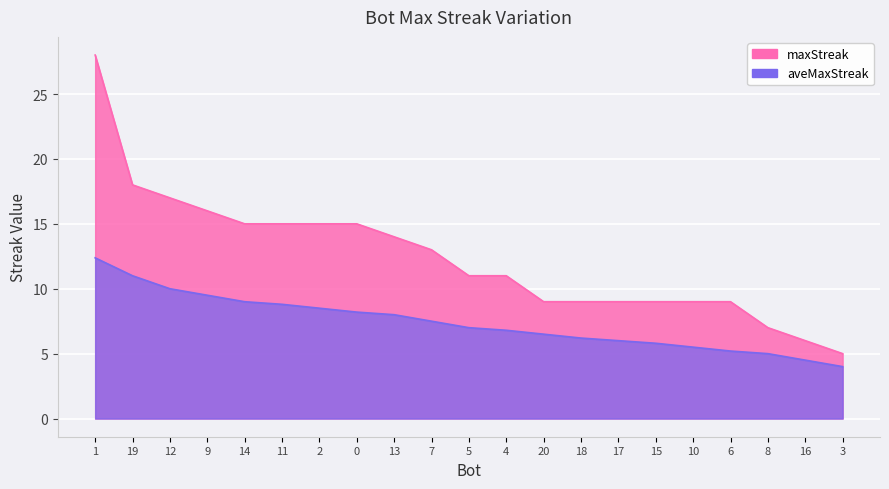

At which label is aveMaxStreak closest to 8?

13